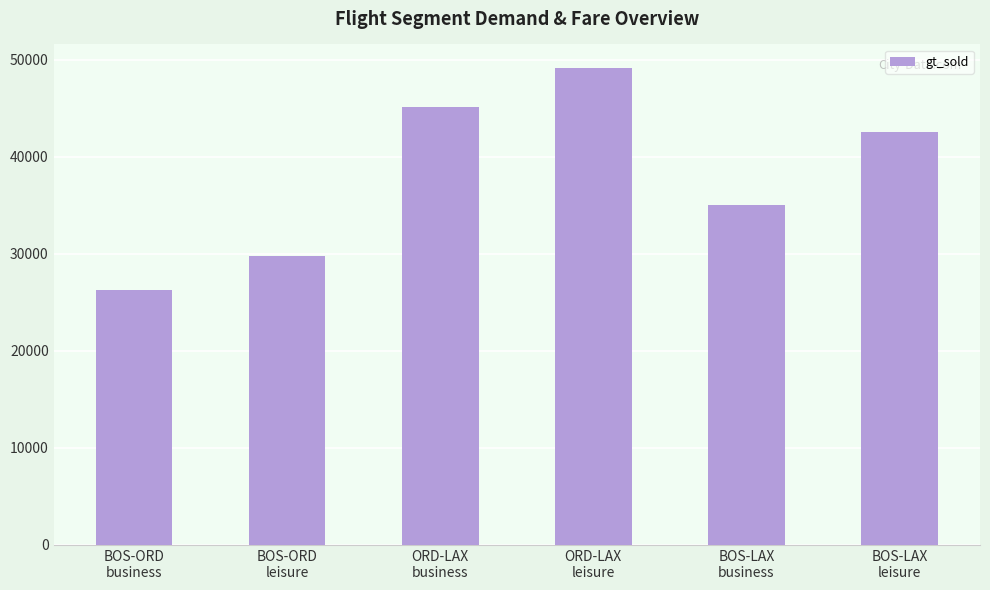

Approximately how many times larger is the value at ORD-LAX
leisure compared to BOS-LAX
leisure?

1.2